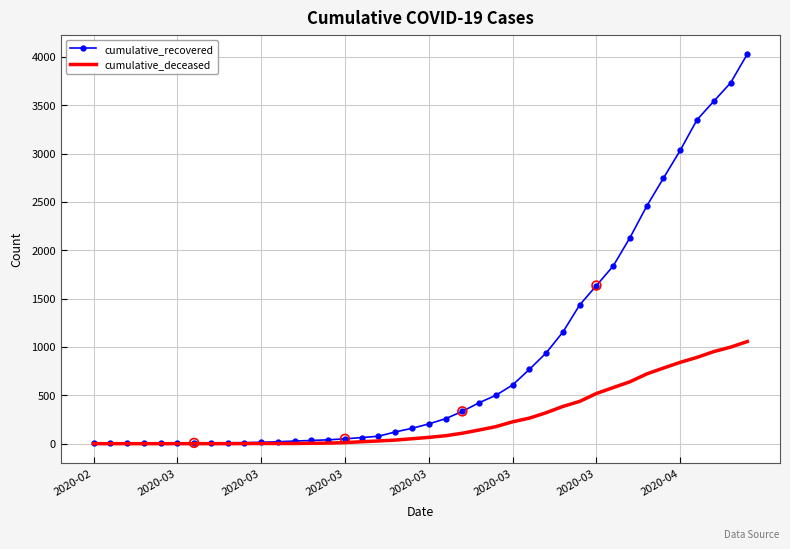

At how many categories does at least one series exceed 3238?

4